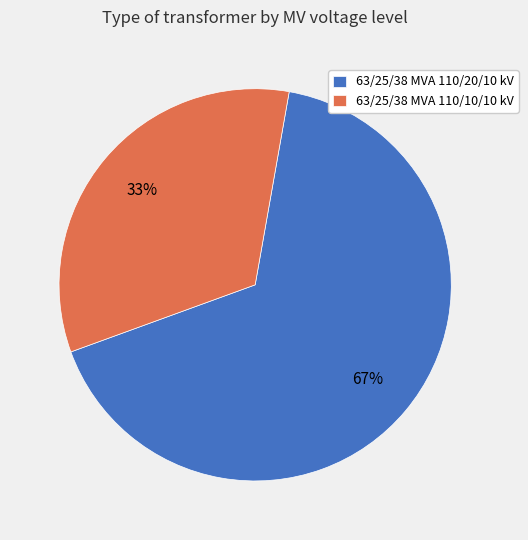

Which slice represents more than half of the pie?

63/25/38 MVA 110/20/10 kV